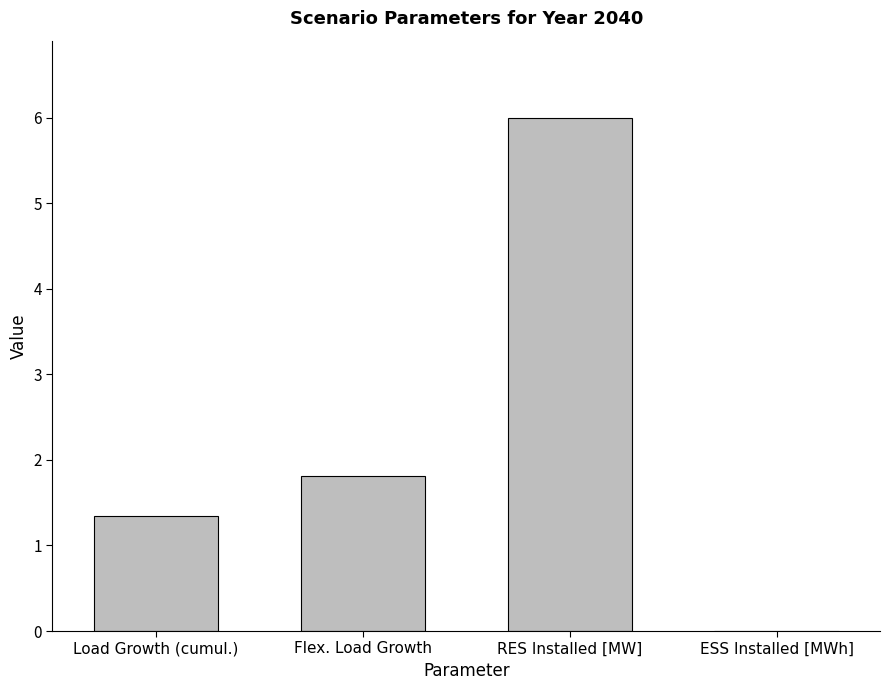

Is it true that the value at Flex. Load Growth is 1.8?

True